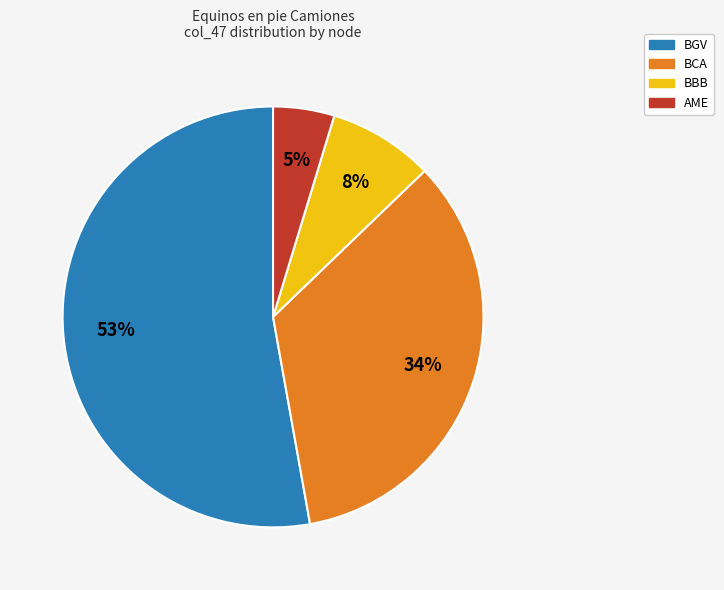

Do BBB and BCA together represent more than half of the pie?

No